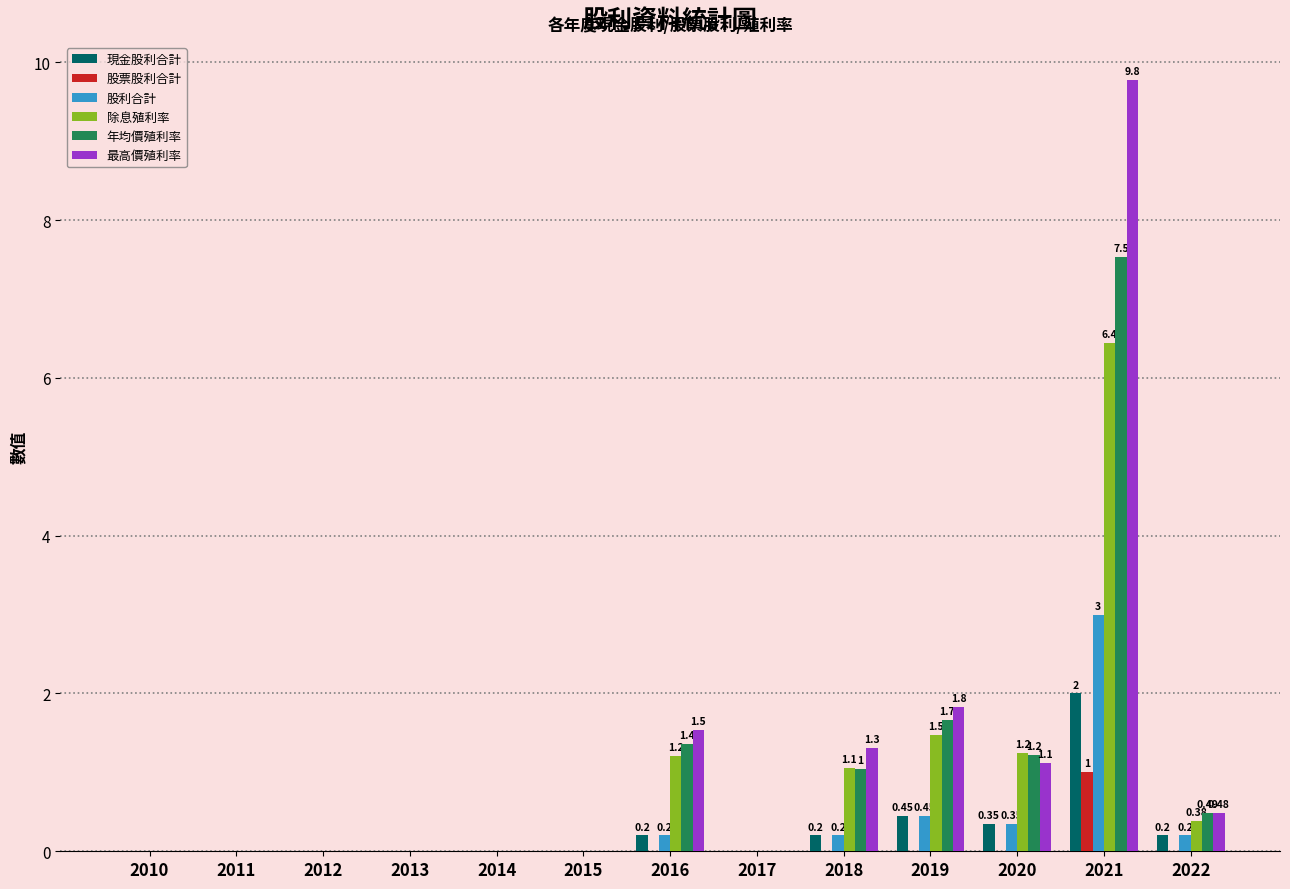

What is the total value across all series at 2019?

5.9